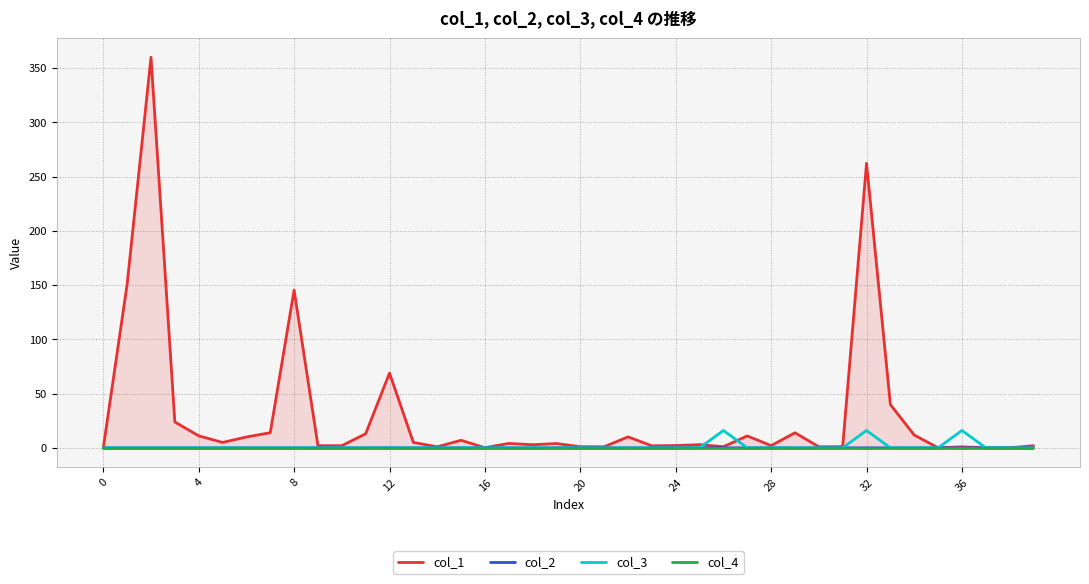

Count the number of data series in this chart.

4